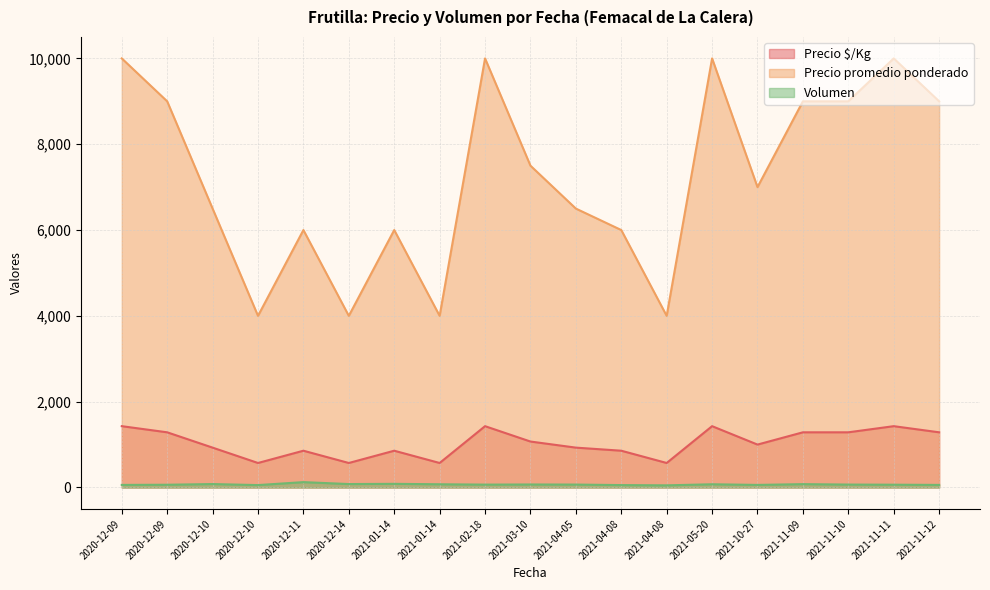

The value of Volumen at 2020-12-10 is 99. True or false?

False